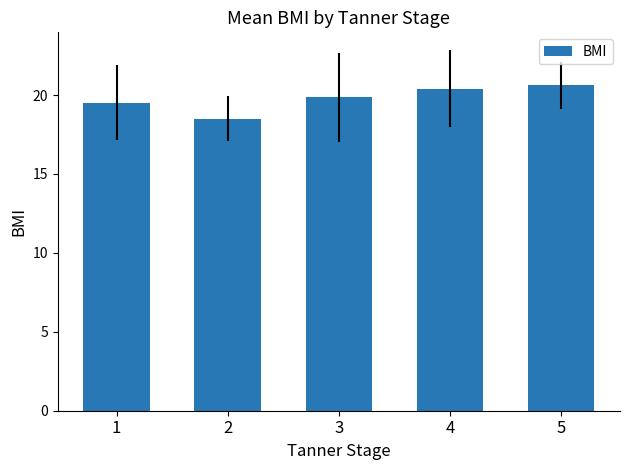

Reading left to right, list all the values displayed in this chart.

1=19.5	2=18.5	3=19.8	4=20.4	5=20.6